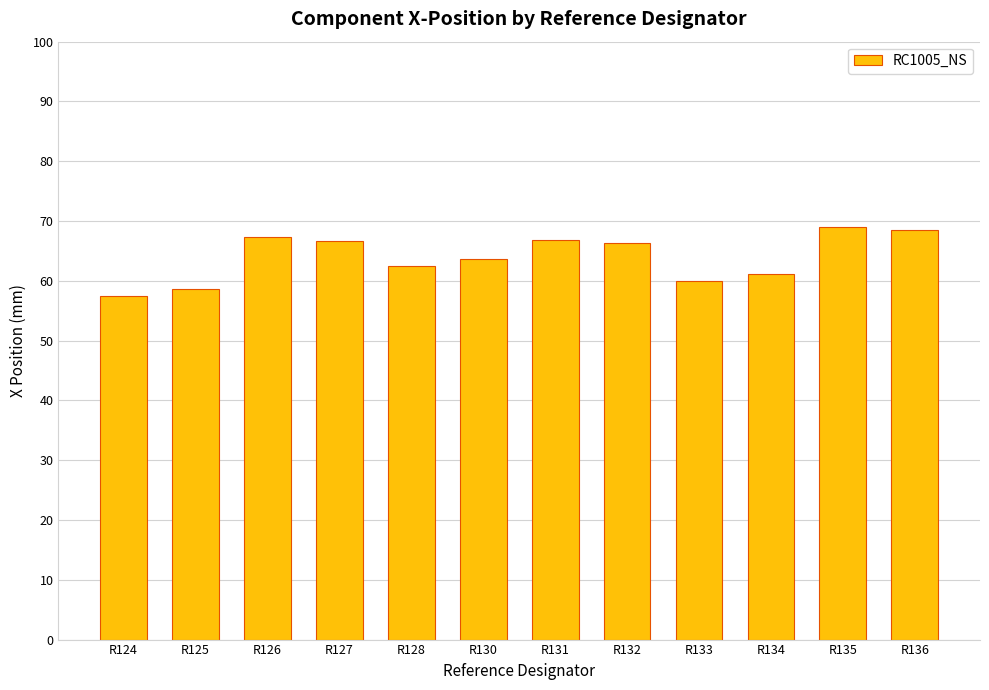

What is the greatest value displayed?

69.1